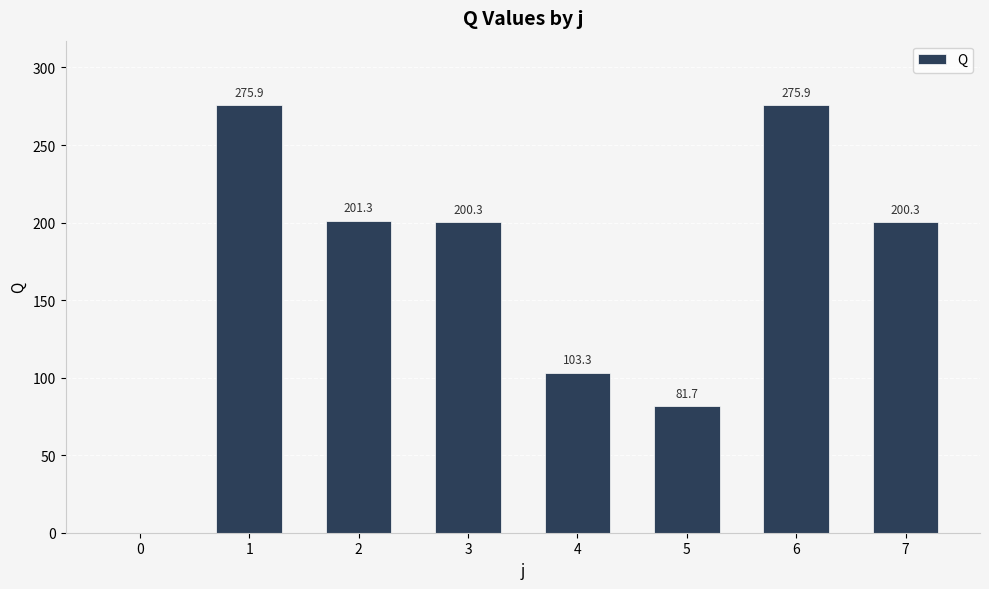

Are the bars horizontal?

No